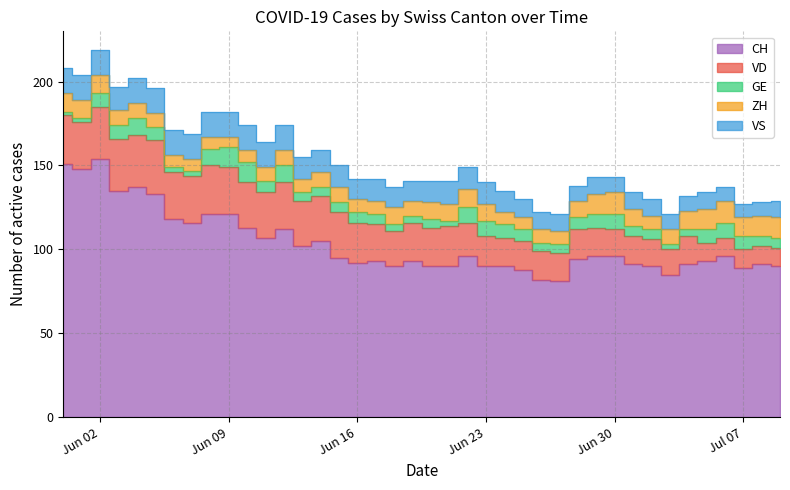

What is the difference between the maximum and minimum values in the VS series?

7